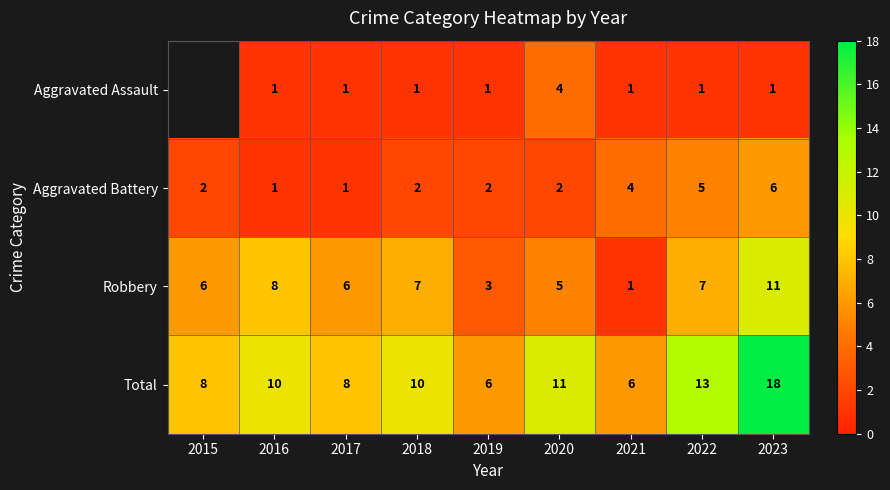

At which category is the sum across all series the highest?

2023